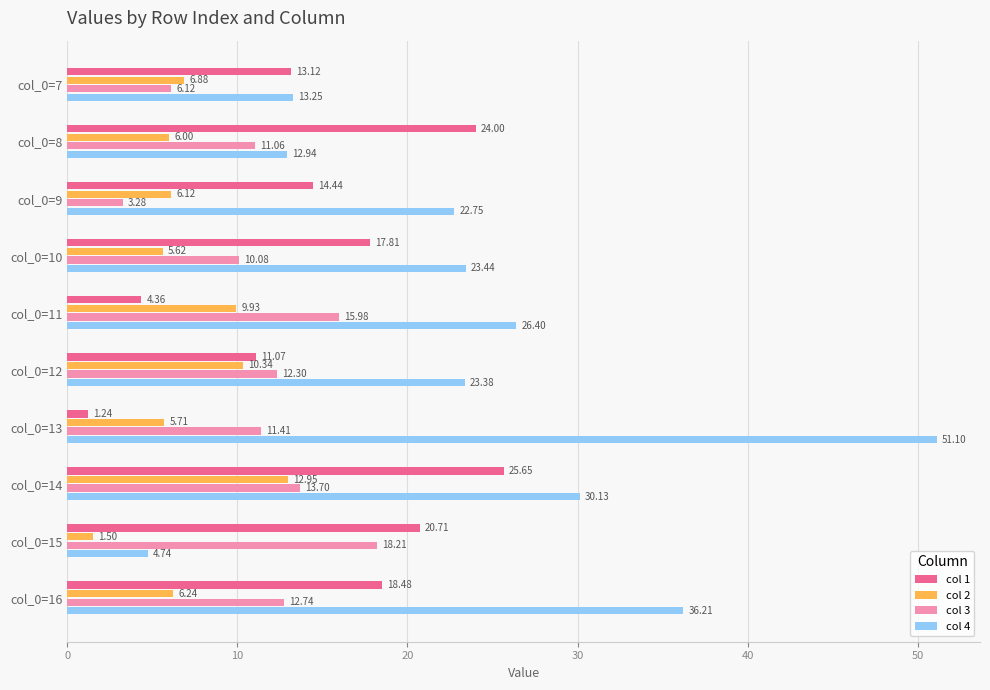

What is the difference between the maximum and minimum values in the col 4 series?

46.4